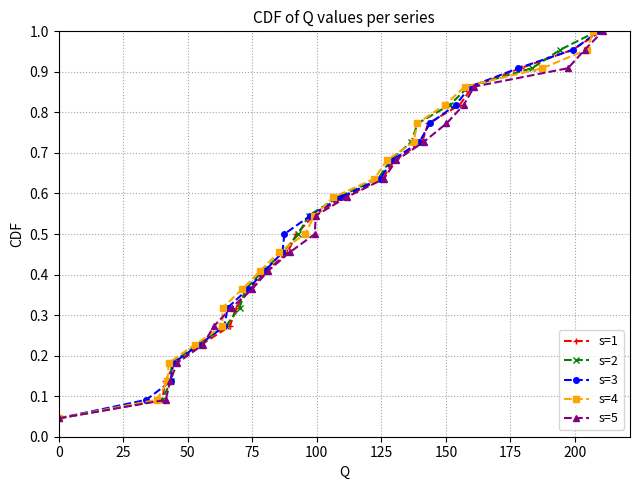

True or false: s=4 and s=3 intersect in this chart.

False